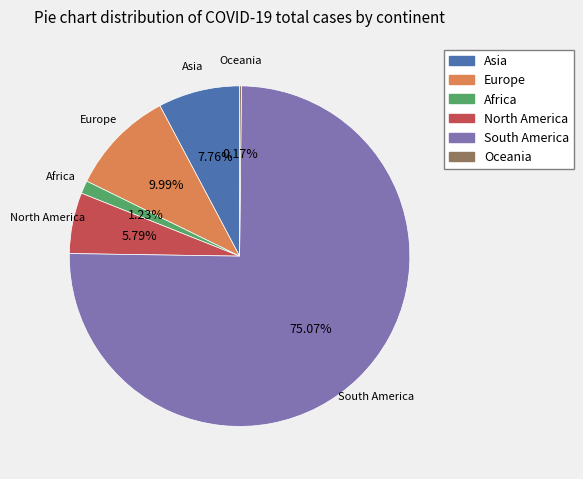

The South America slice represents 48% of the pie. True or false?

False